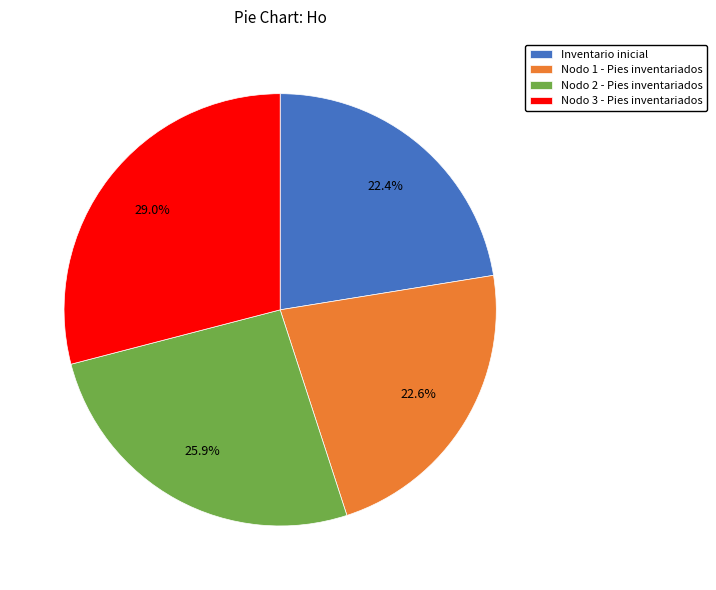

The Nodo 3 - Pies inventariados slice represents 29% of the pie. True or false?

True